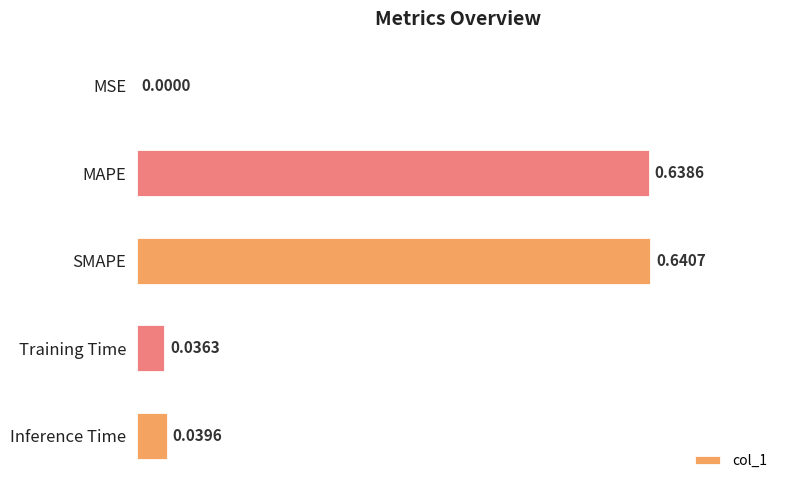

What is the sum of all values?

1.4